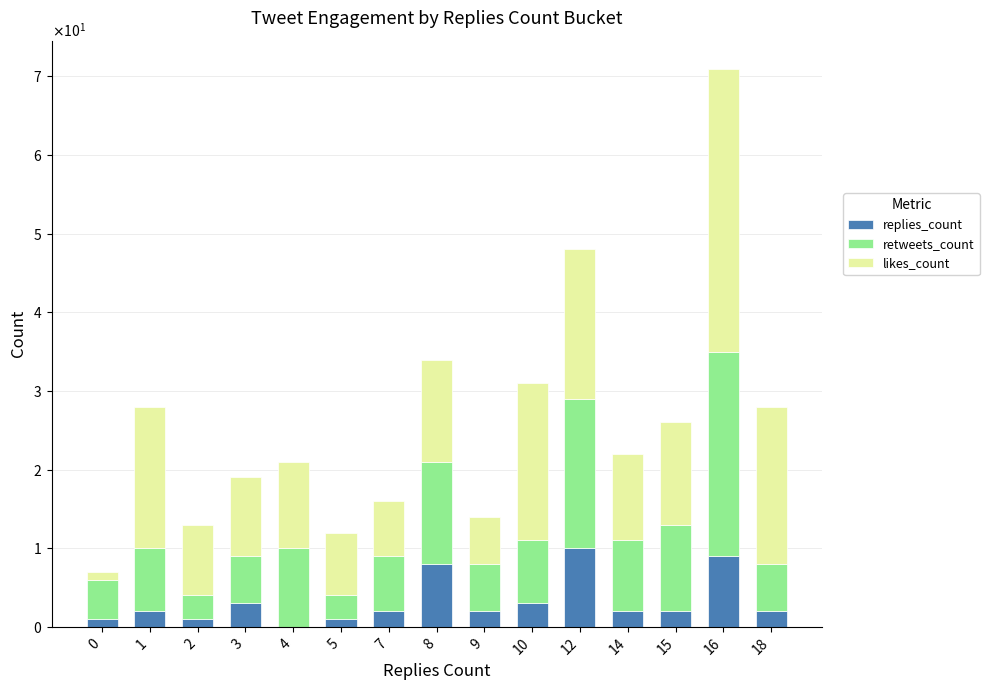

Does the chart contain stacked bars?

Yes